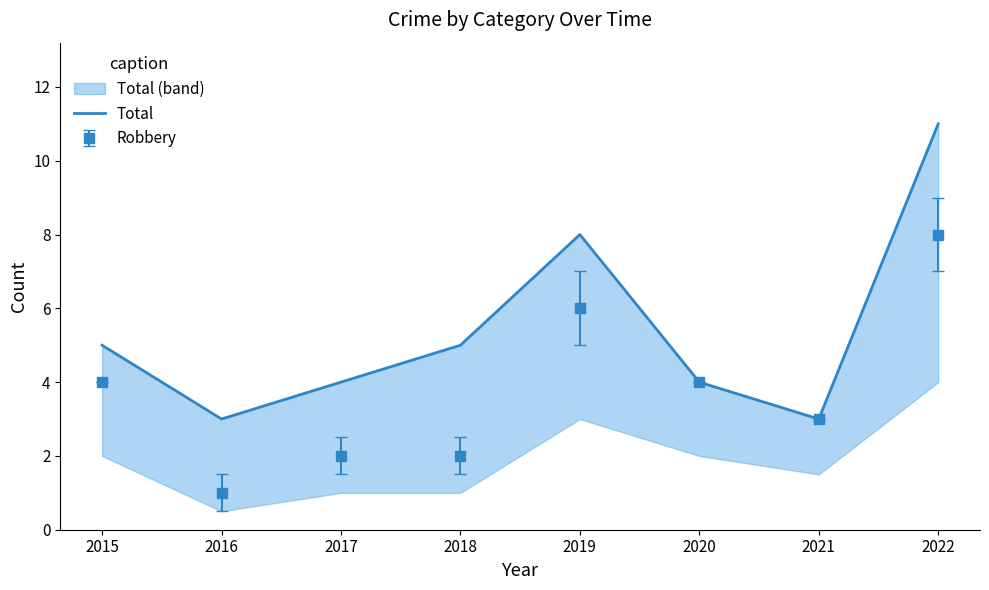

Reading left to right, extract all data points from this chart.

2015=5	2016=3	2017=4	2018=5	2019=8	2020=4	2021=3	2022=11